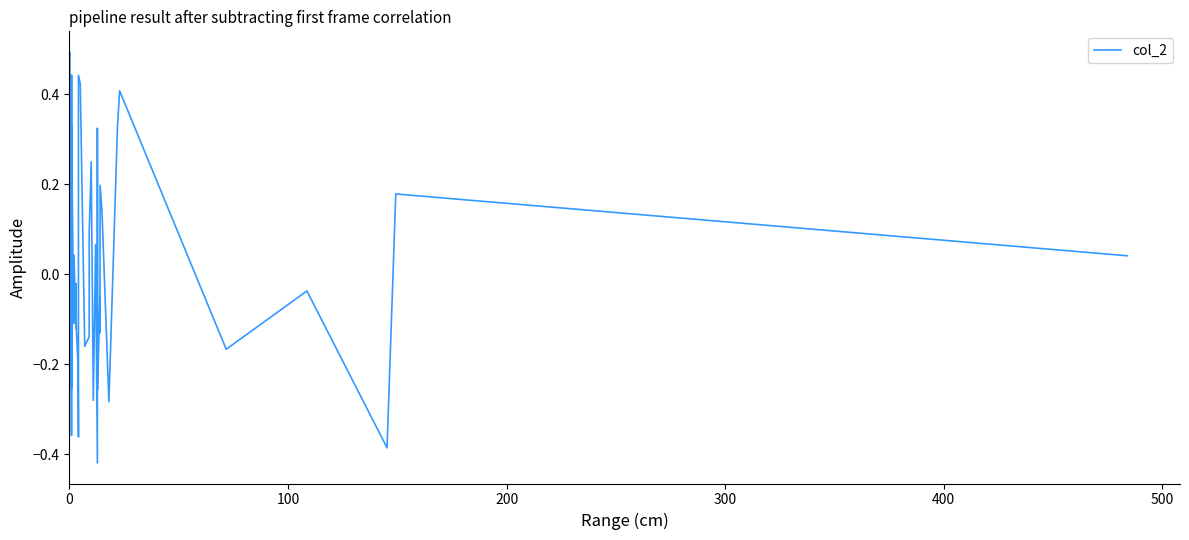

What is the greatest value displayed?

0.5